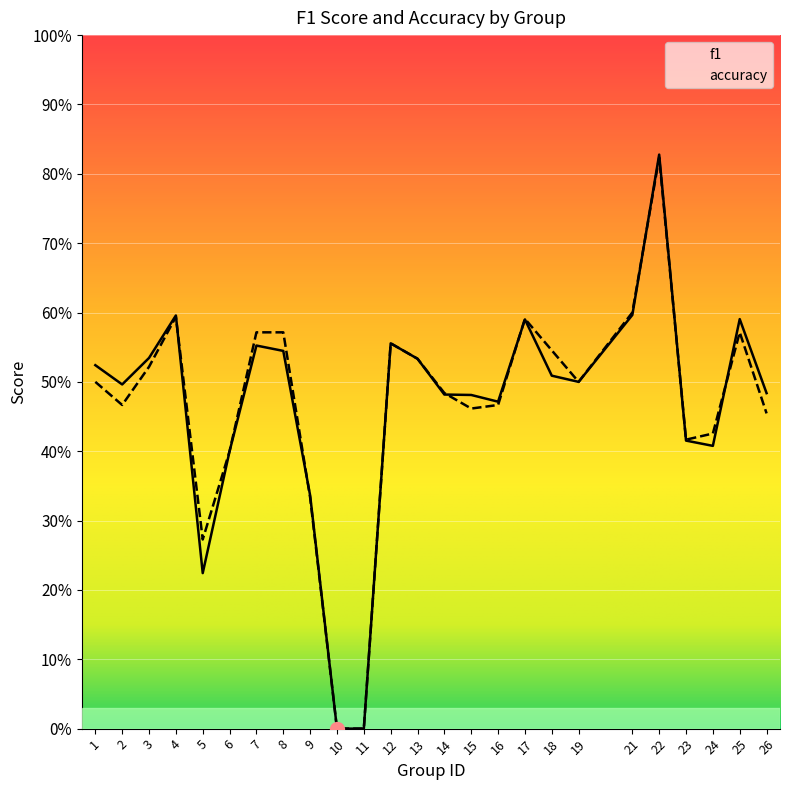

Where is f1 nearest to the value 0?

10